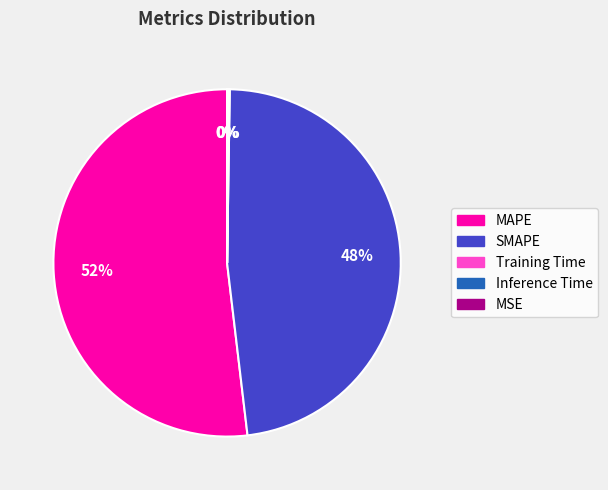

The SMAPE slice represents 55% of the pie. True or false?

False